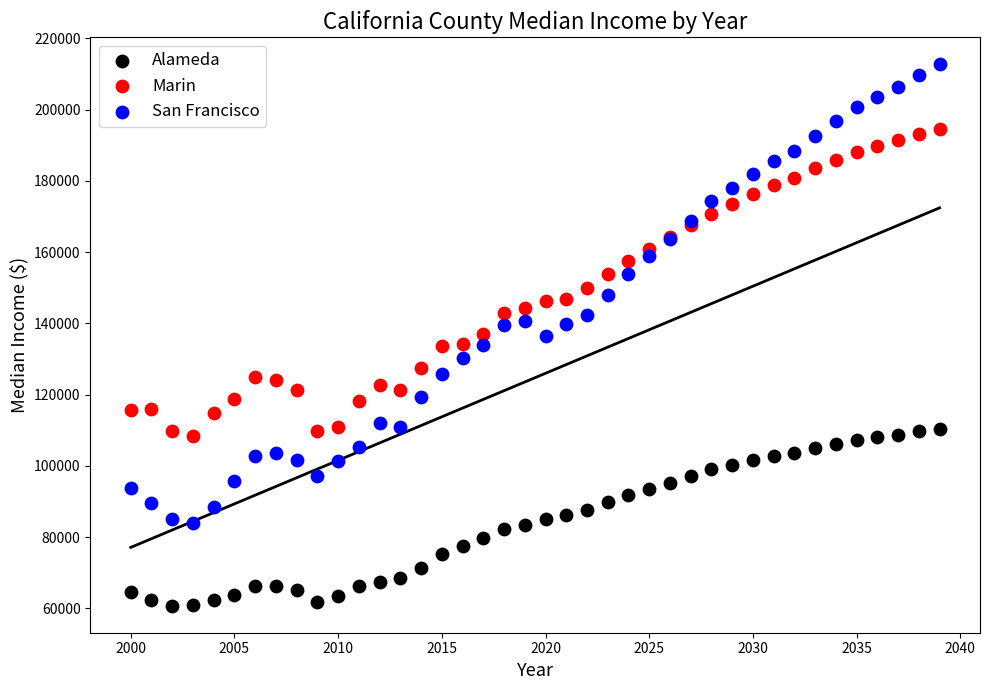

Which series has the largest Y range (max minus min)?

San Francisco